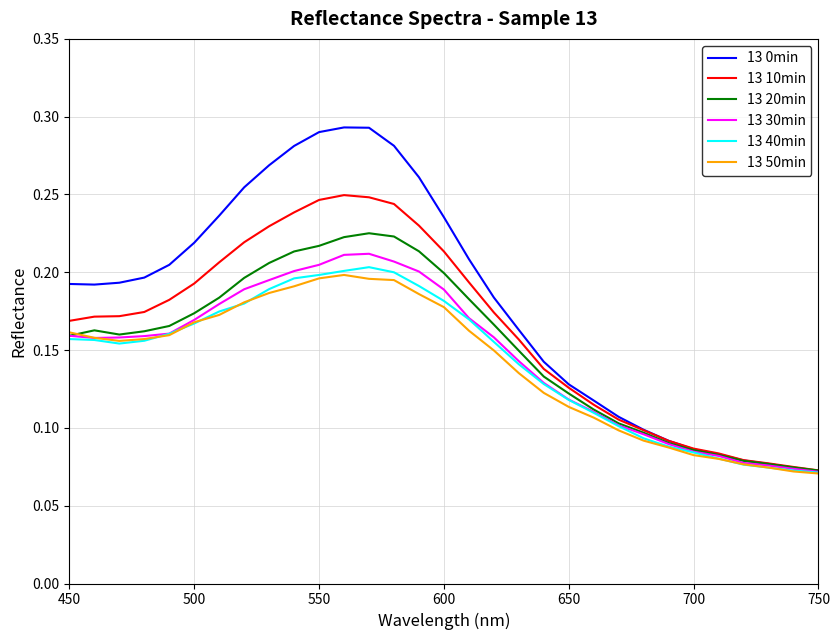

Which series has the widest spread of values?

13 0min